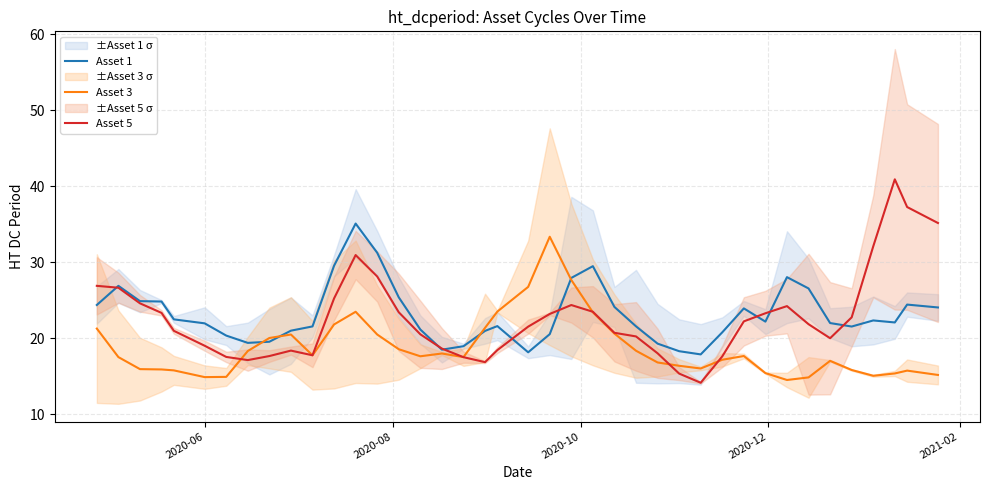

What is the highest value of the Asset 5 series?

40.9